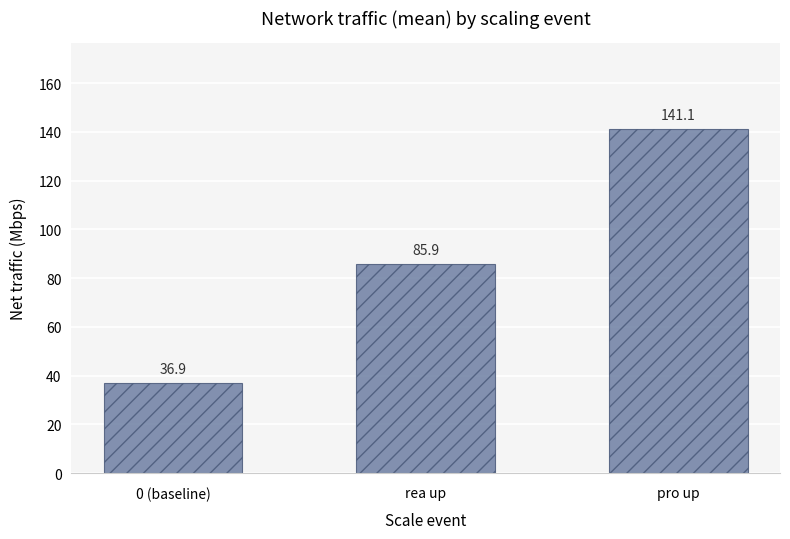

What is the difference between the maximum and minimum values?

104.2